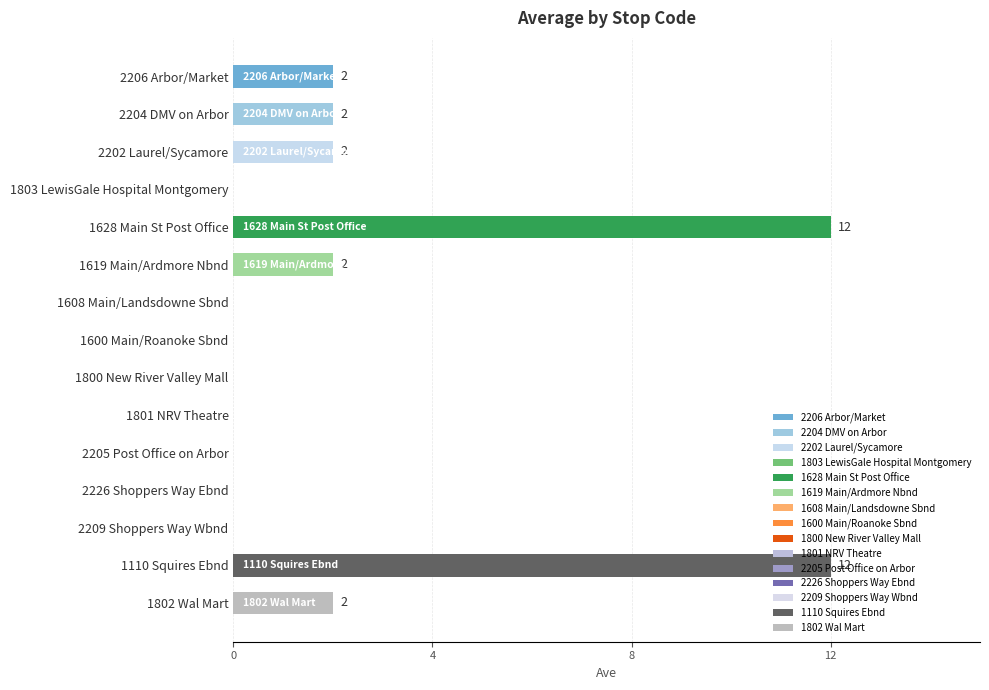

What is the greatest value displayed?

12